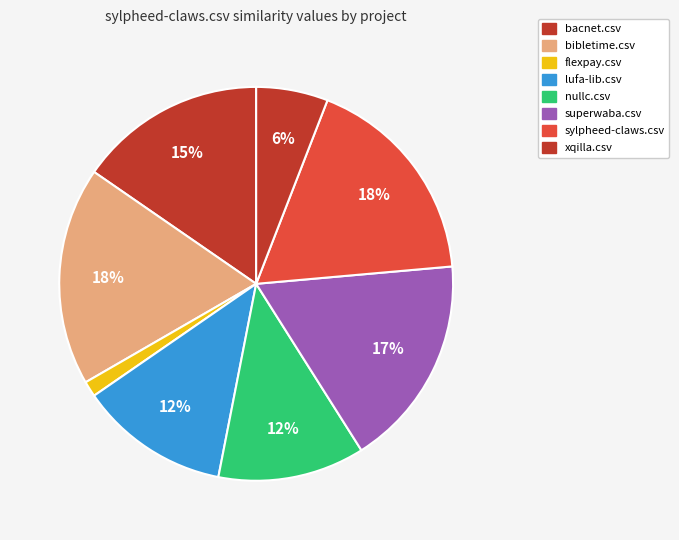

How many slices are in this pie chart?

8